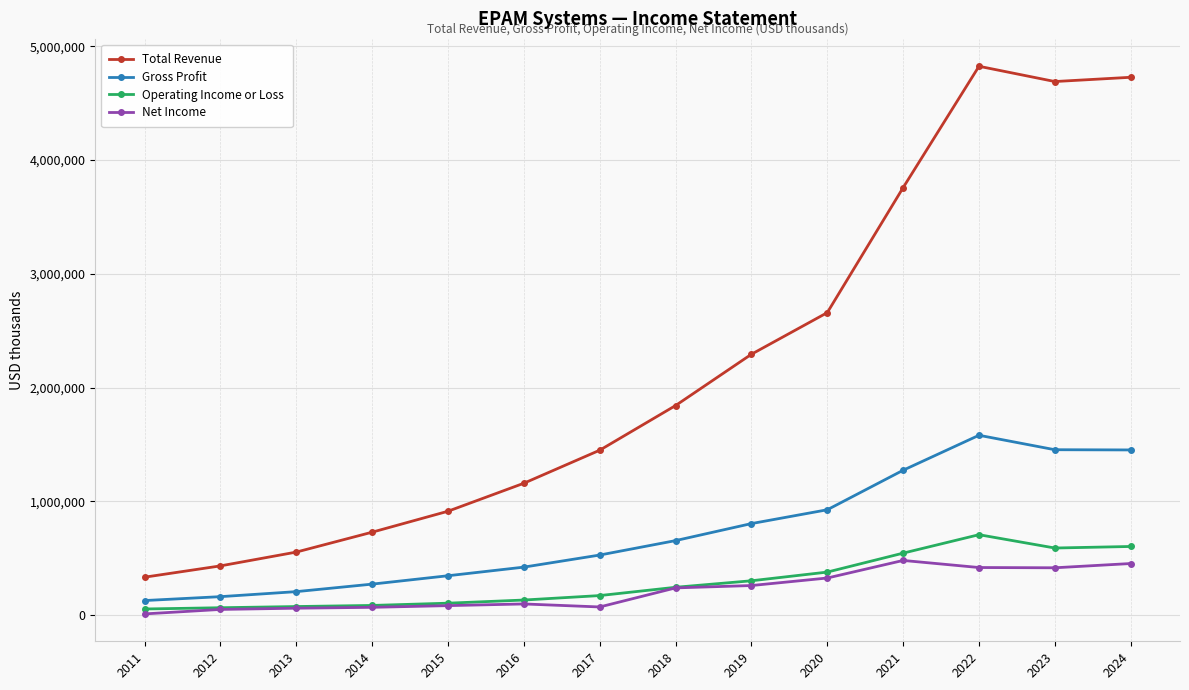

True or false: Operating Income or Loss has a value of 245800 at 2018.

True